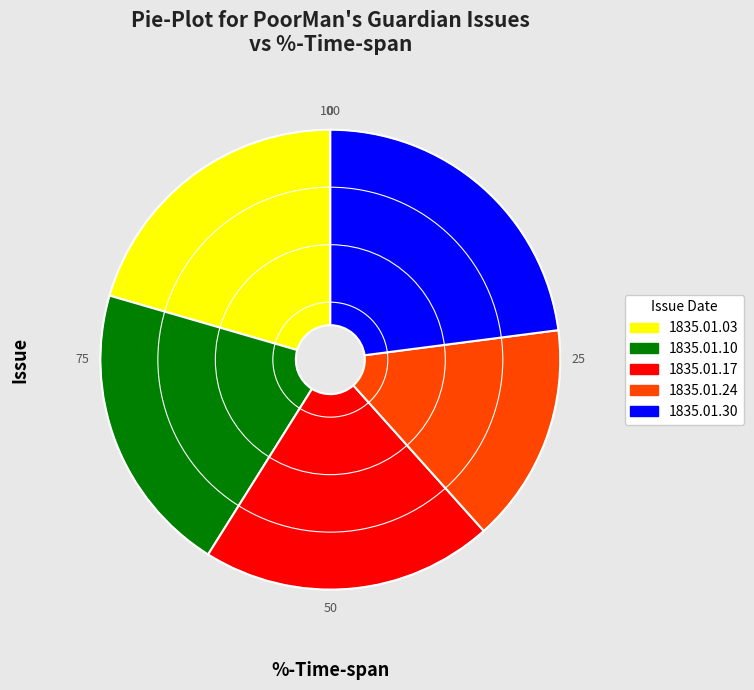

Is the sum of 1835.01.10 and 1835.01.30 greater than half?

No